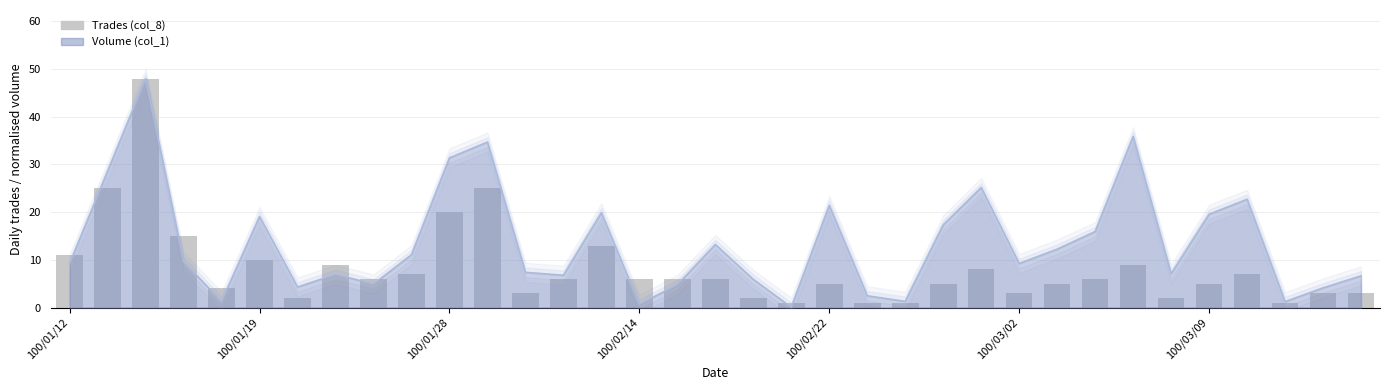

Reading left to right, list all the values displayed in this chart.

11	25	48	15	4	10	2	9	6	7	20	25	3	6	13	6	6	6	2	1	5	1	1	5	8	3	5	6	9	2	5	7	1	3	3